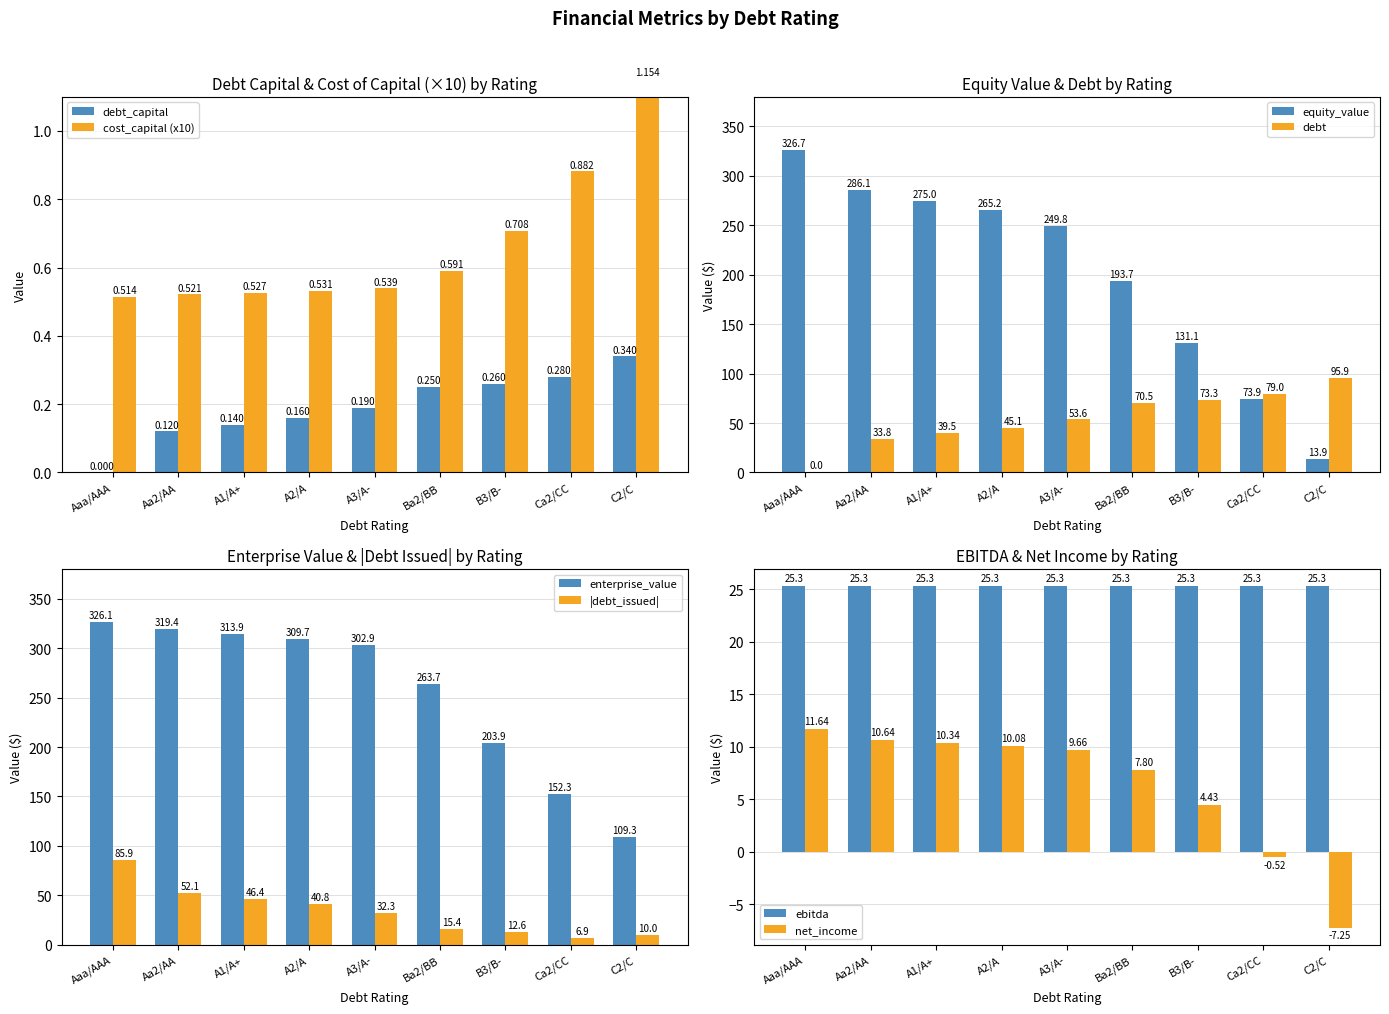

At which label is equity_value closest to 170?

Ba2/BB